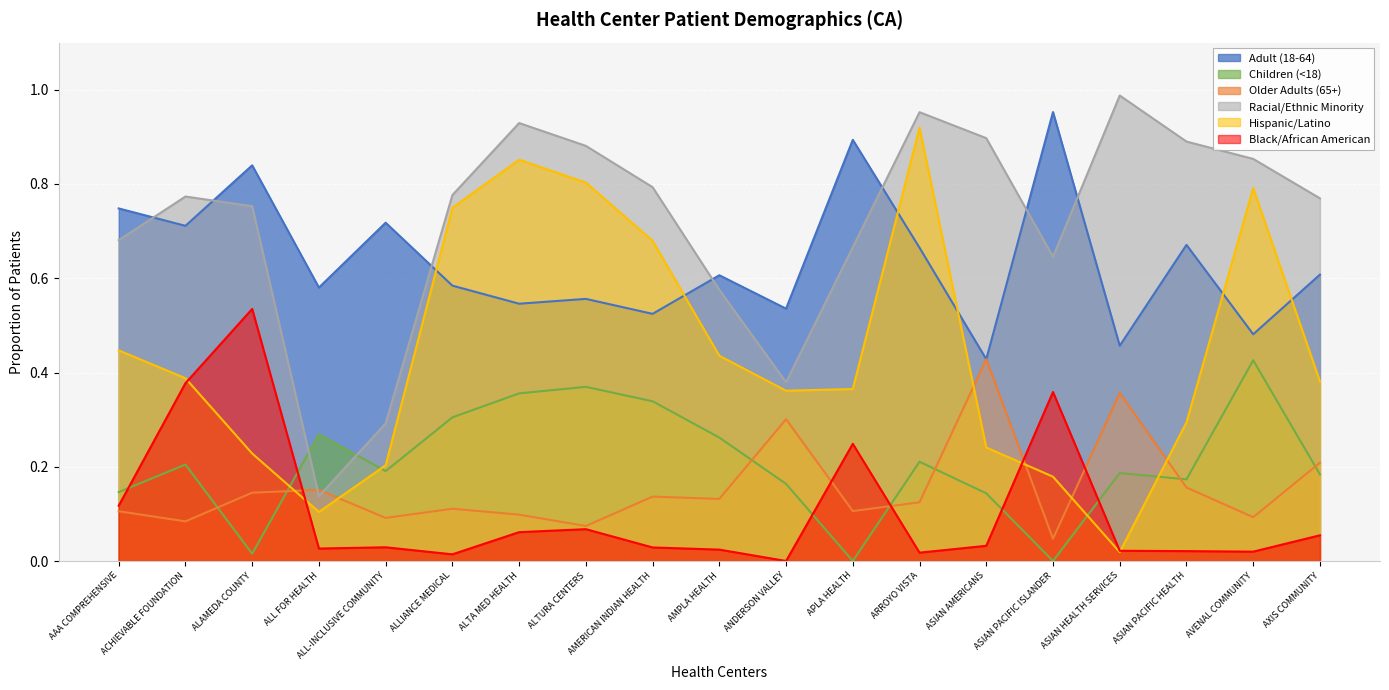

Where is Adult (18-64) nearest to the value 0?

ASIAN AMERICANS